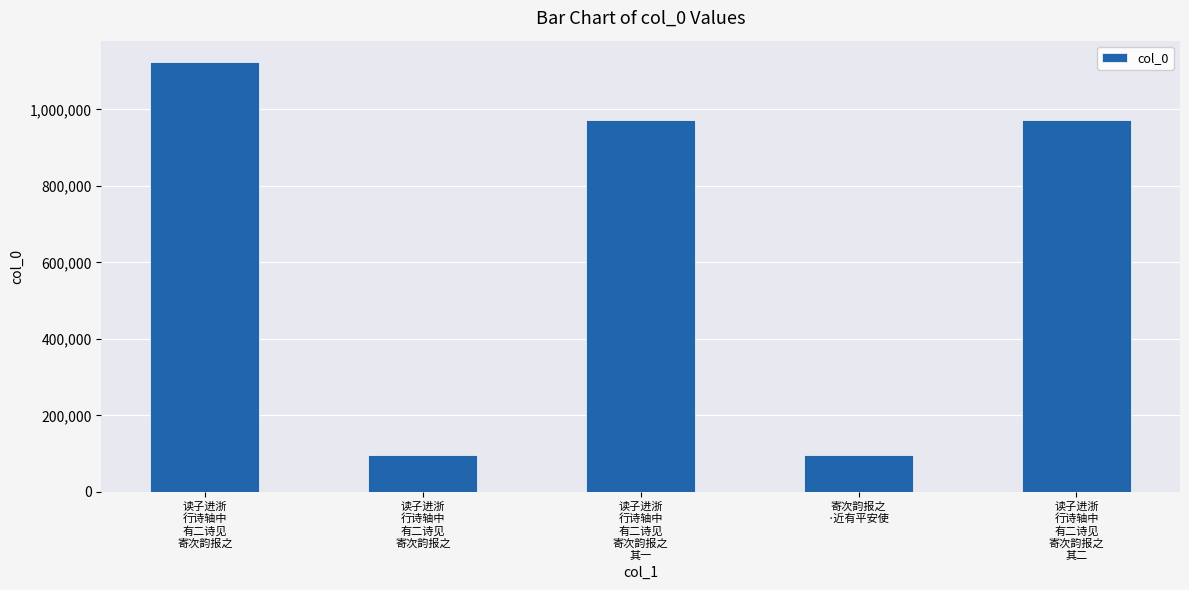

Are the bars horizontal?

No